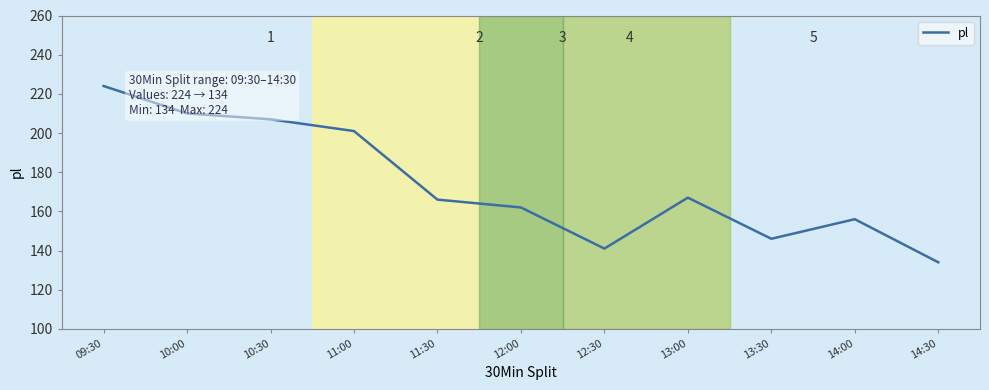

Which has a higher value, 13:00 or 14:30?

13:00